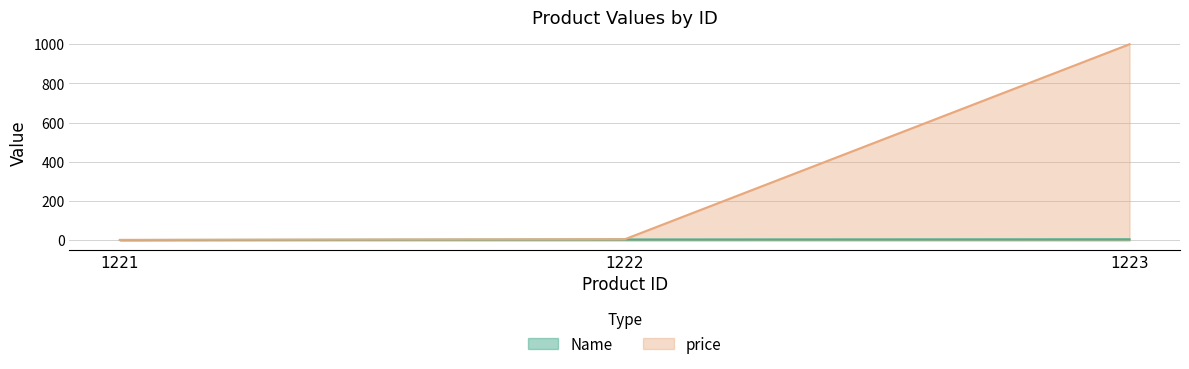

List the labels in order of price value, largest first.

1223, 1222, 1221